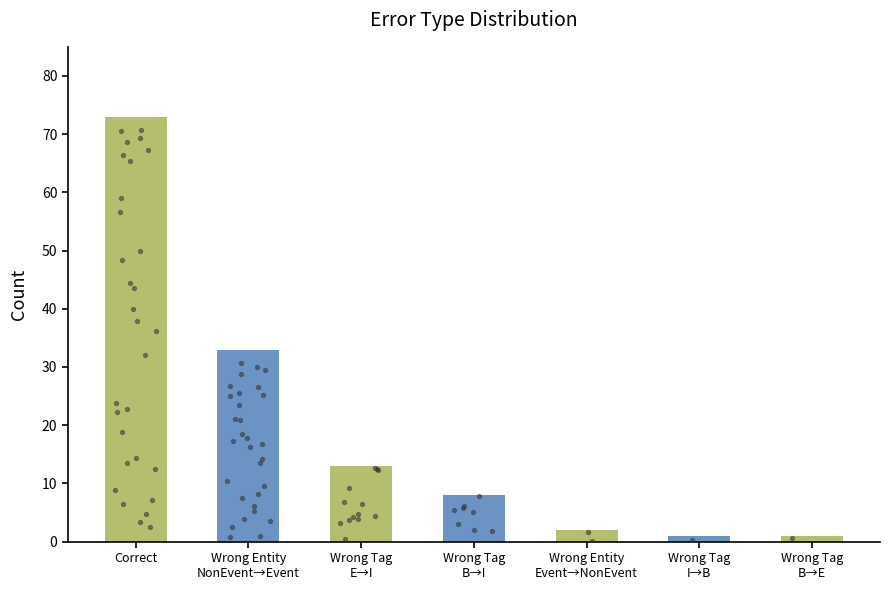

Between Wrong_Entity_Event_as_NonEvent and Wrong_Tag_E_as_I, which is larger?

Wrong_Tag_E_as_I